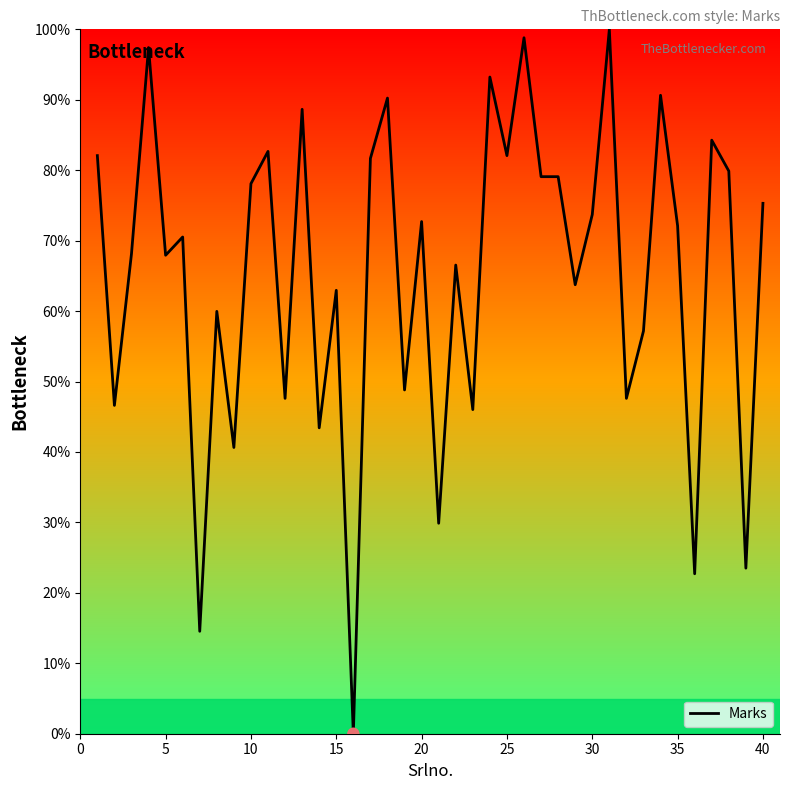

What is the difference between the maximum and minimum values?

100.0